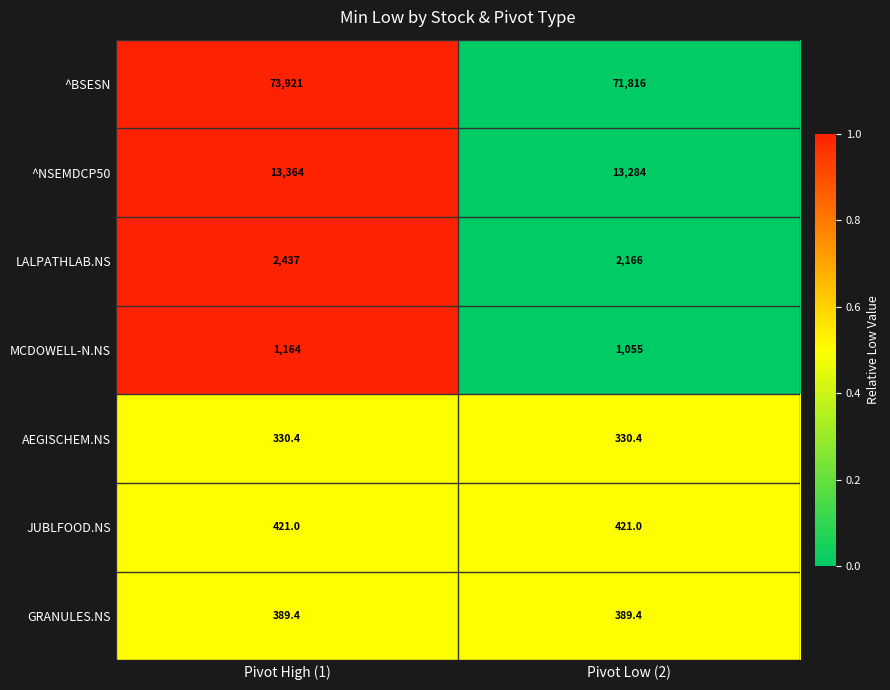

What is the average value of the GRANULES.NS series?

389.4